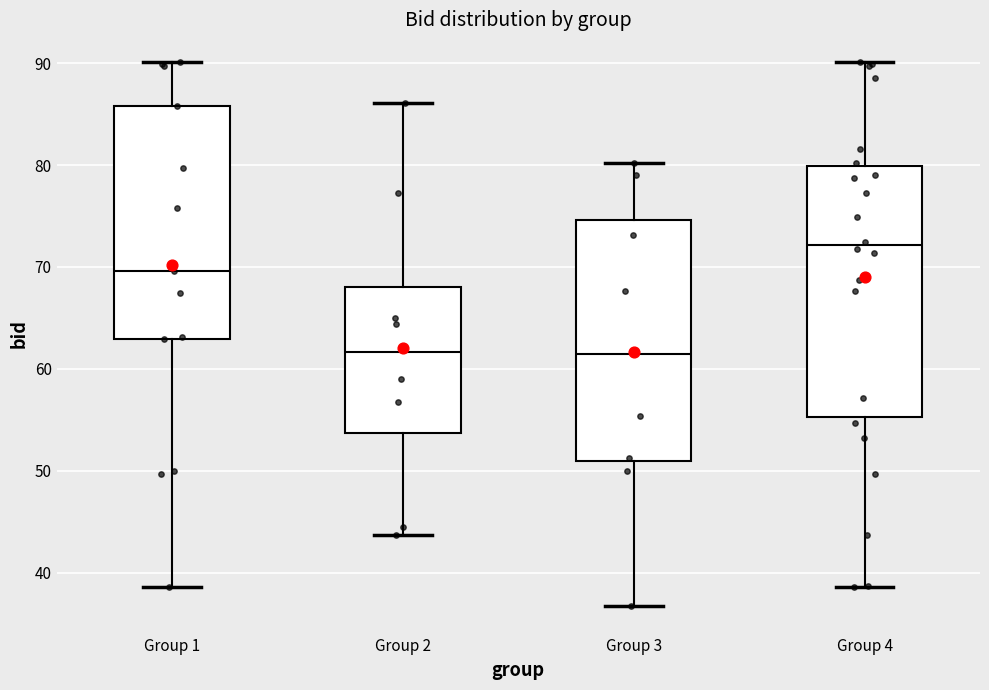

Reading left to right, transcribe this box plot: for each box, give where its median line is, the range the box spans, and where its two whiskers end, as read against the y-axis. The values are not printed on the chart, so give them approximately, as read against the axis.

Group 1: median 70, box 63 to 86, whiskers 39 to 90
Group 2: median 62, box 54 to 68, whiskers 44 to 86
Group 3: median 62, box 51 to 75, whiskers 37 to 80
Group 4: median 72, box 55 to 80, whiskers 39 to 90